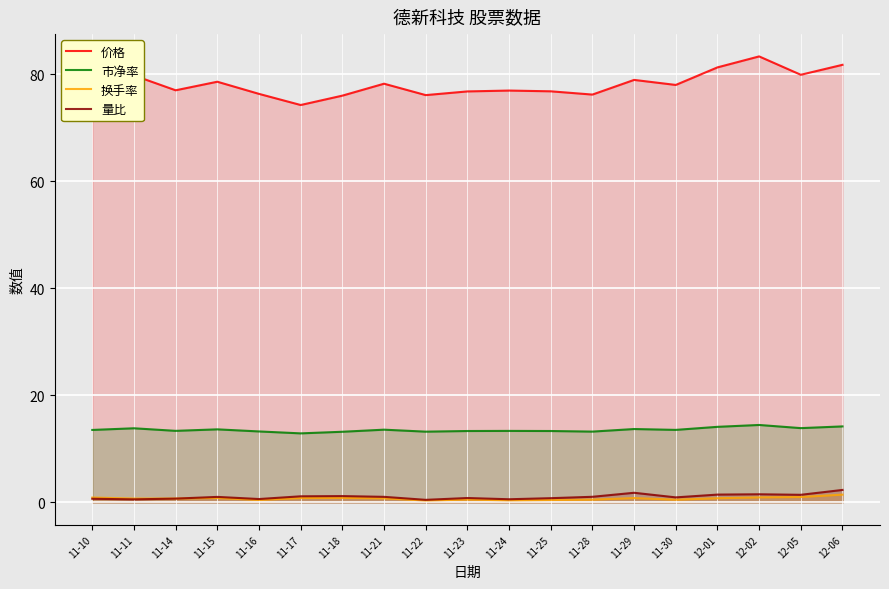

Where is 换手率 nearest to the value 0?

11-22